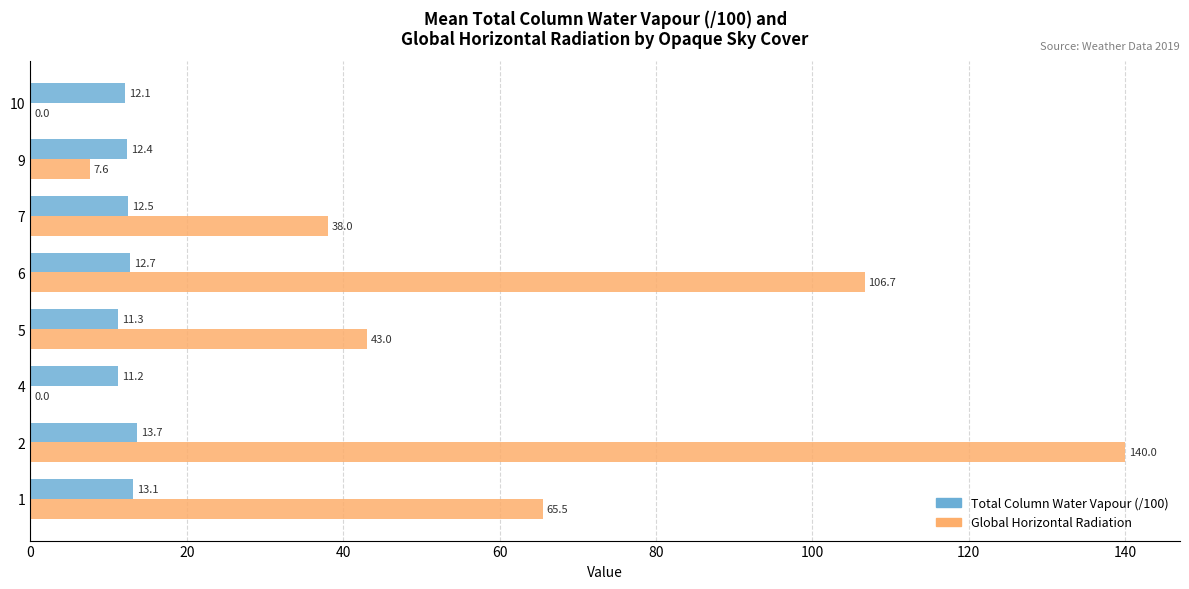

What is the total value across all series at 9?

20.0